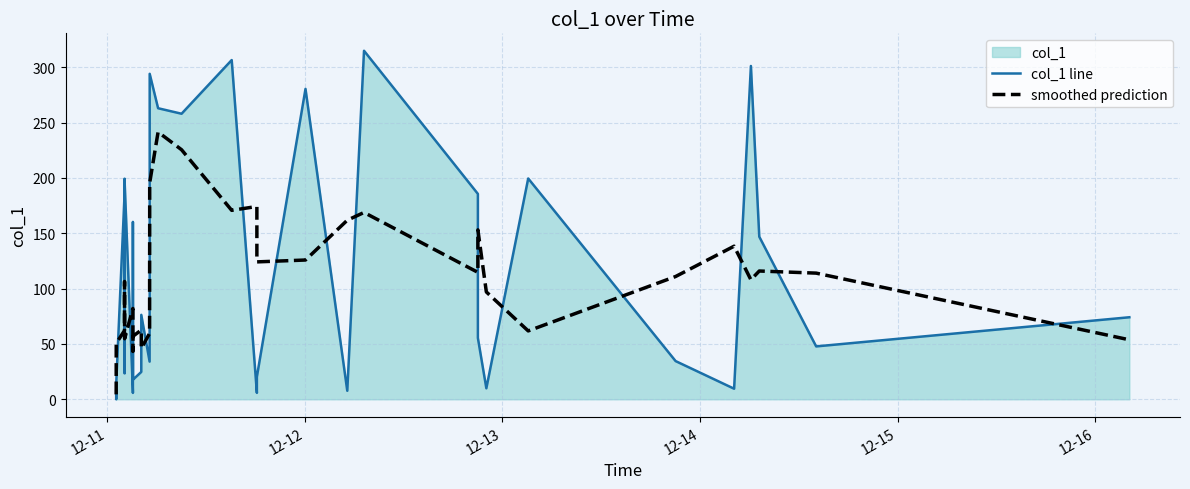

Which series has the largest total across all categories?

col_1 line